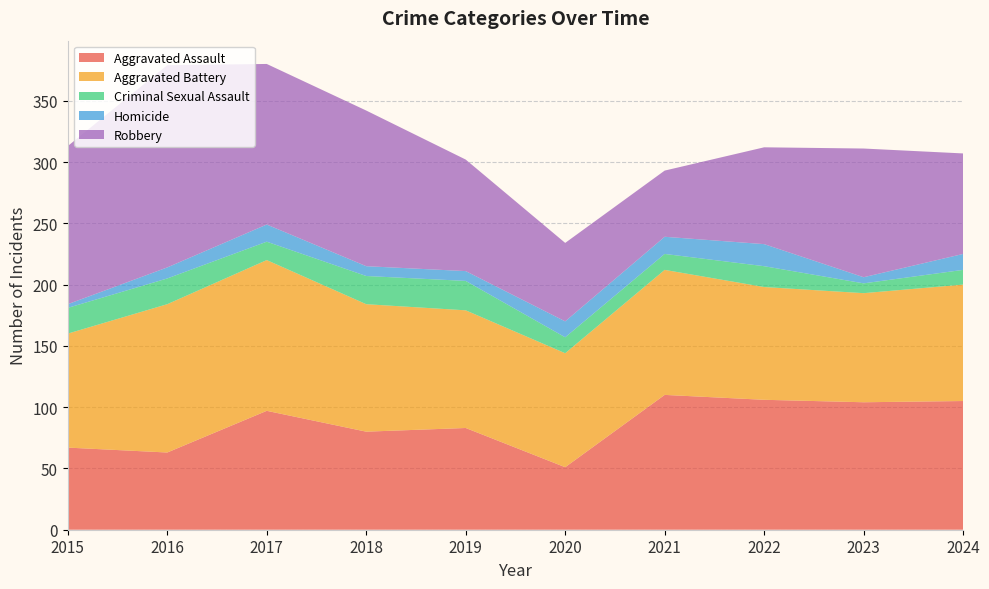

Where is Criminal Sexual Assault nearest to the value 16?

2017